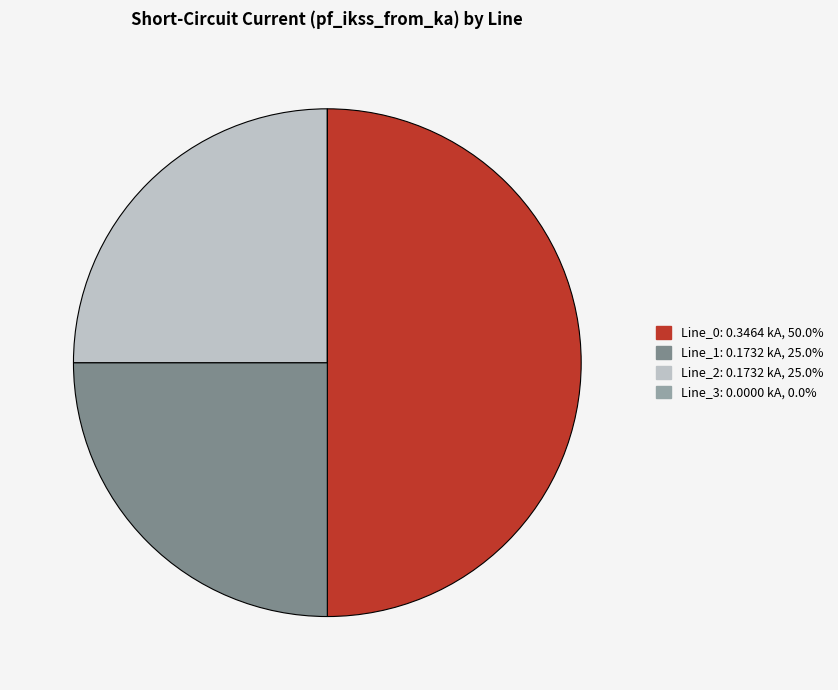

Is the sum of Line_0 and Line_1 greater than half?

Yes